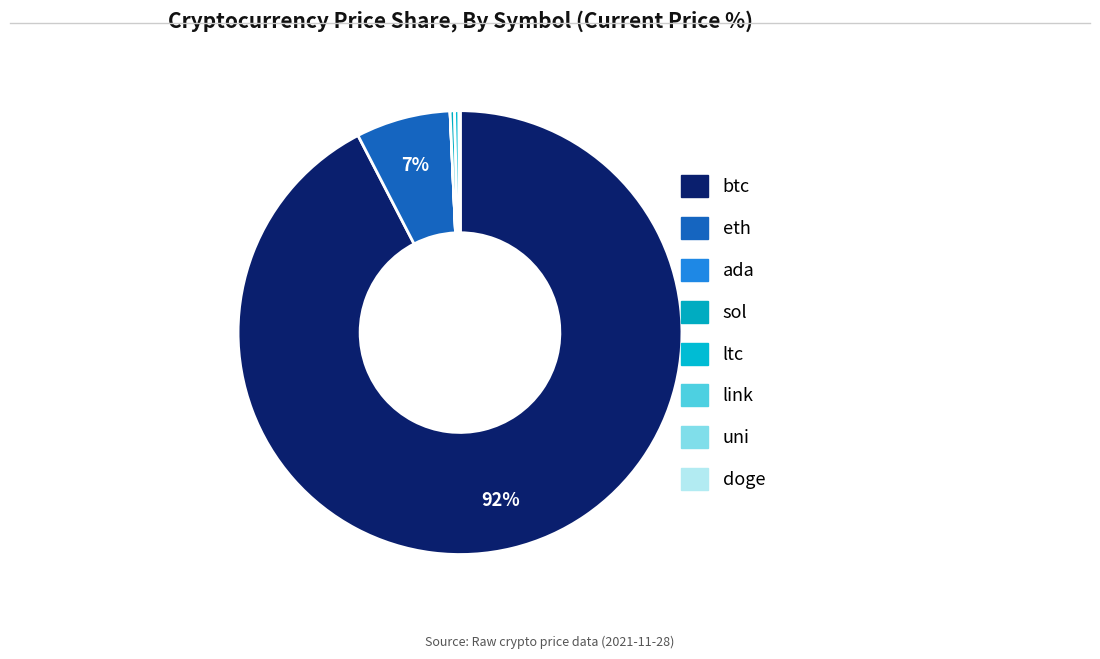

Count the number of slices in the pie.

8